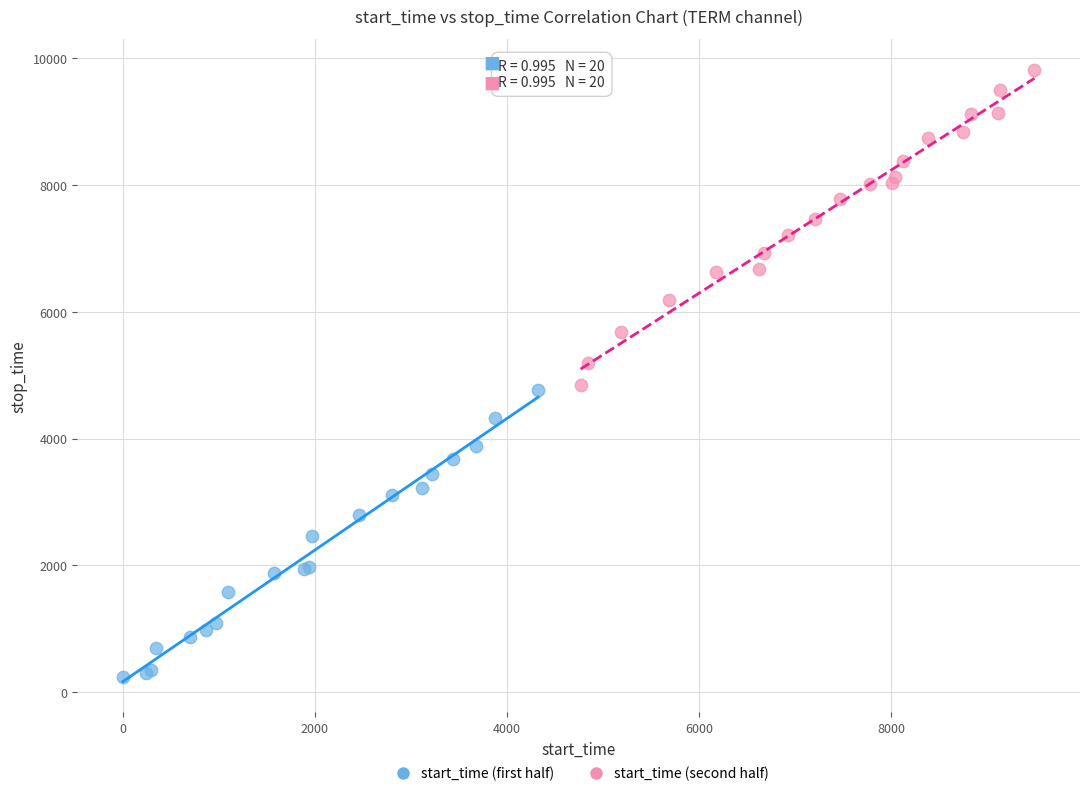

What are all the series names shown in the legend?

start_time (first half), start_time (second half)